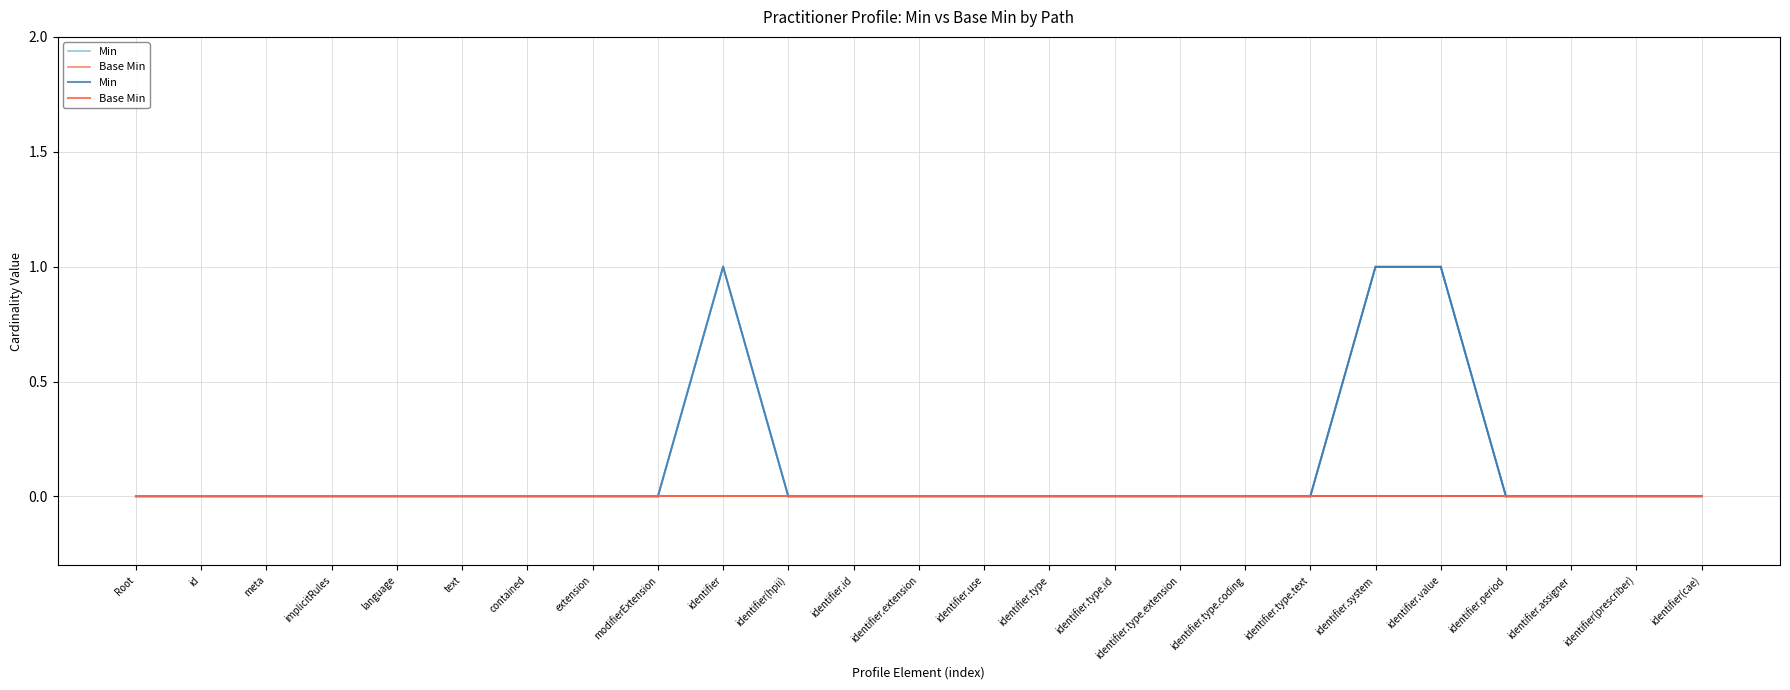

True or false: Base Min and Min cross at least once.

False